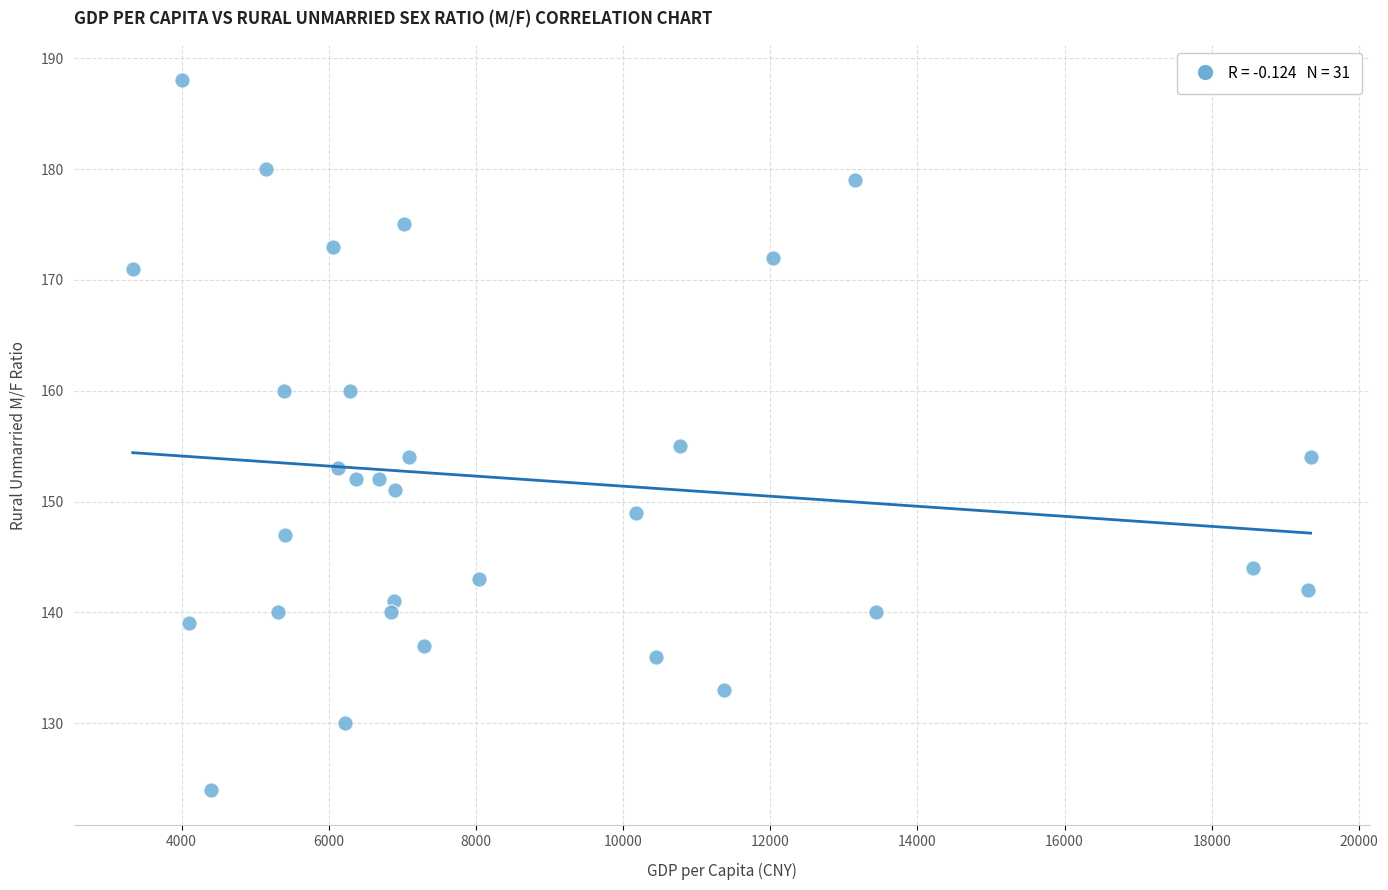

What is the range of X values (max minus min)?

16008